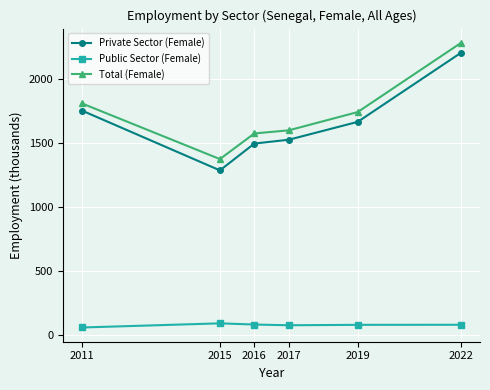

True or false: Private Sector (Female) and Total (Female) intersect in this chart.

False